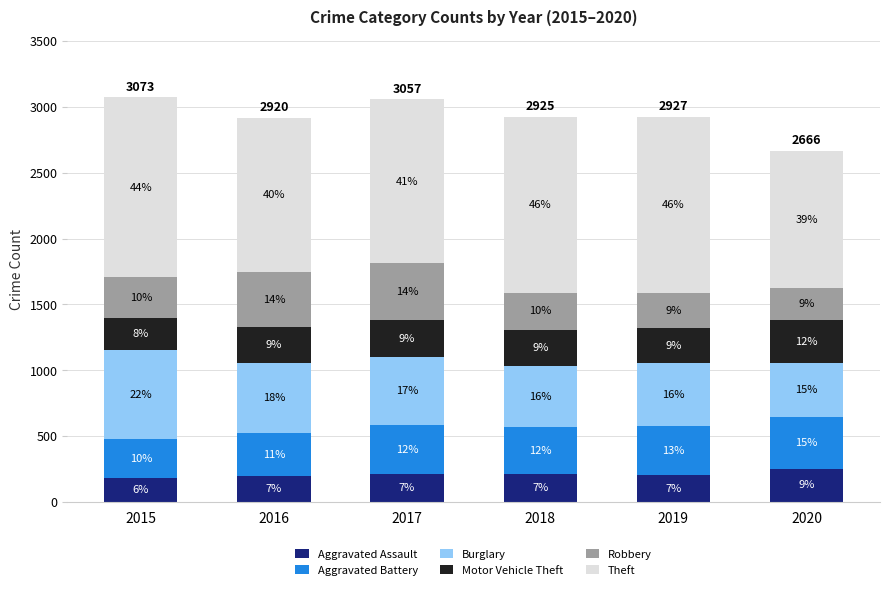

What are all the series names shown in the legend?

Aggravated Assault, Aggravated Battery, Burglary, Motor Vehicle Theft, Robbery, Theft